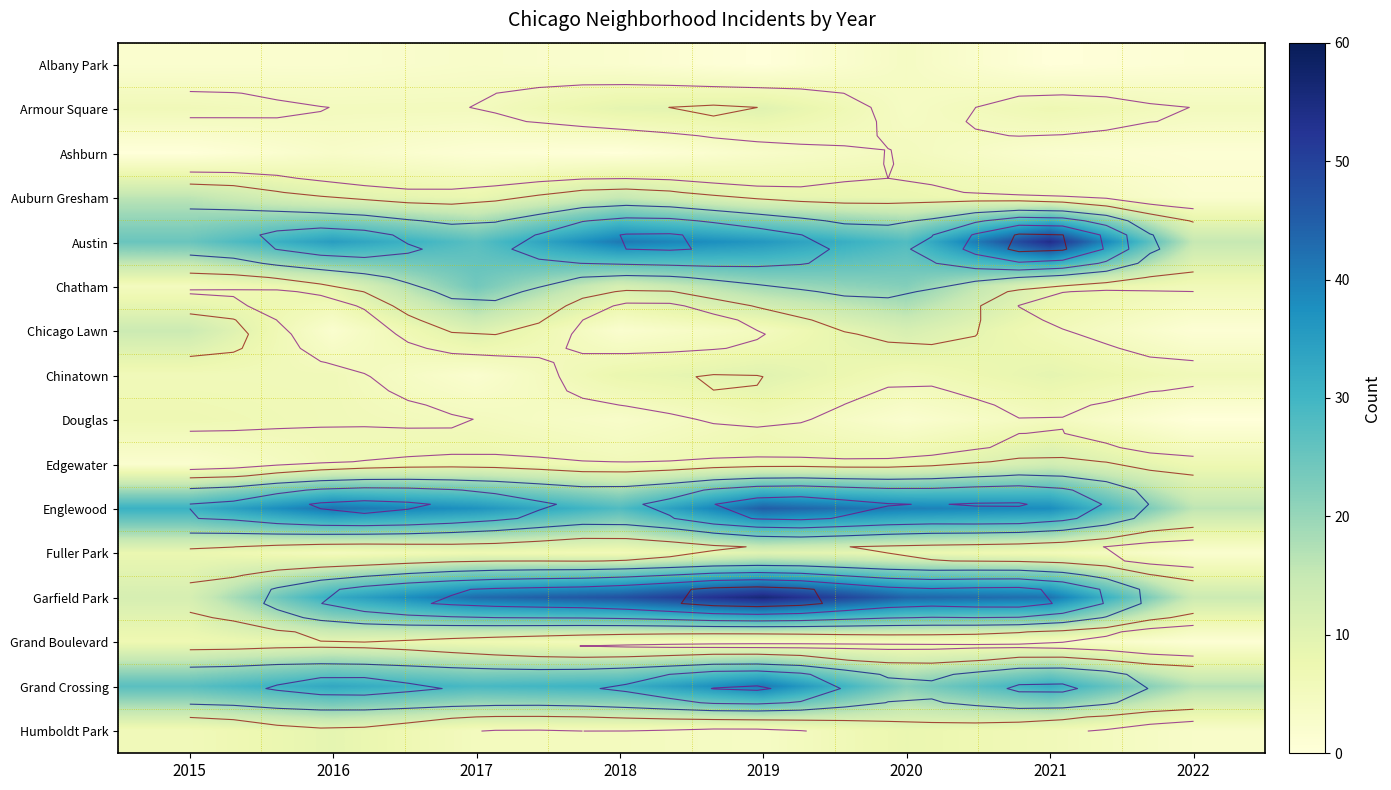

Rank the series by their maximum value, from lowest to highest.

Albany Park, Ashburn, Douglas, Grand Boulevard, Humboldt Park, Armour Square, Chinatown, Fuller Park, Edgewater, Chicago Lawn, Auburn Gresham, Chatham, Grand Crossing, Englewood, Austin, Garfield Park